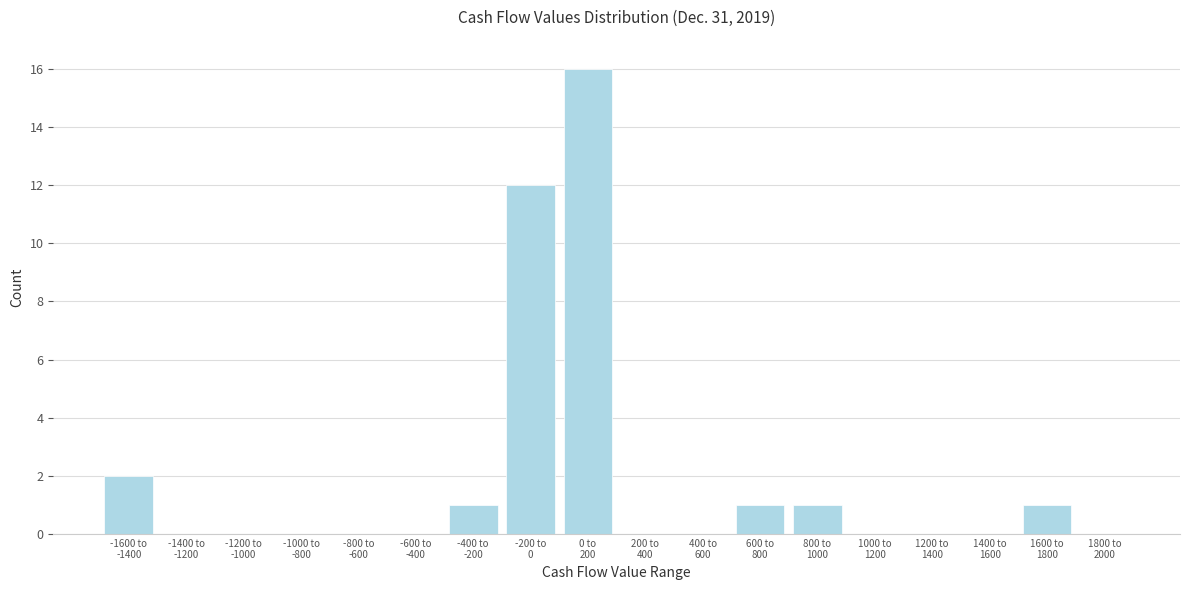

What is the sum of all values?

34